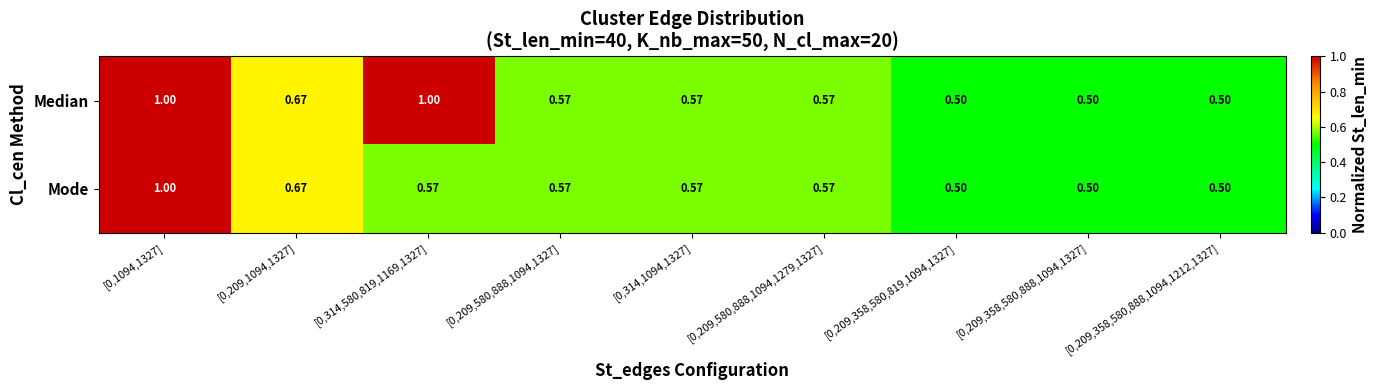

Which series has the largest total across all categories?

Median